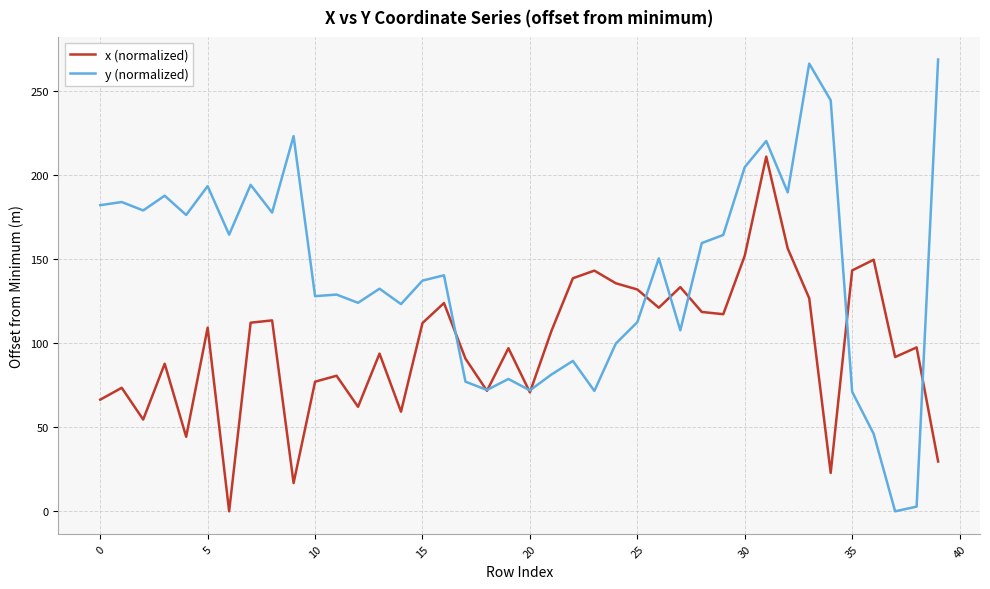

In x (normalized), how many points are higher than both neighbors (excluding endpoints)?

13